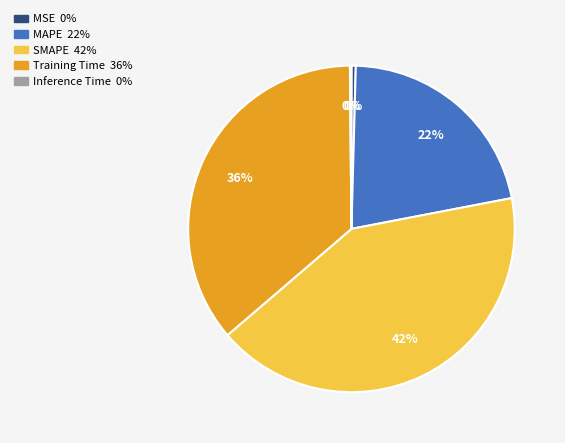

To the nearest percent, what portion does SMAPE represent?

42%